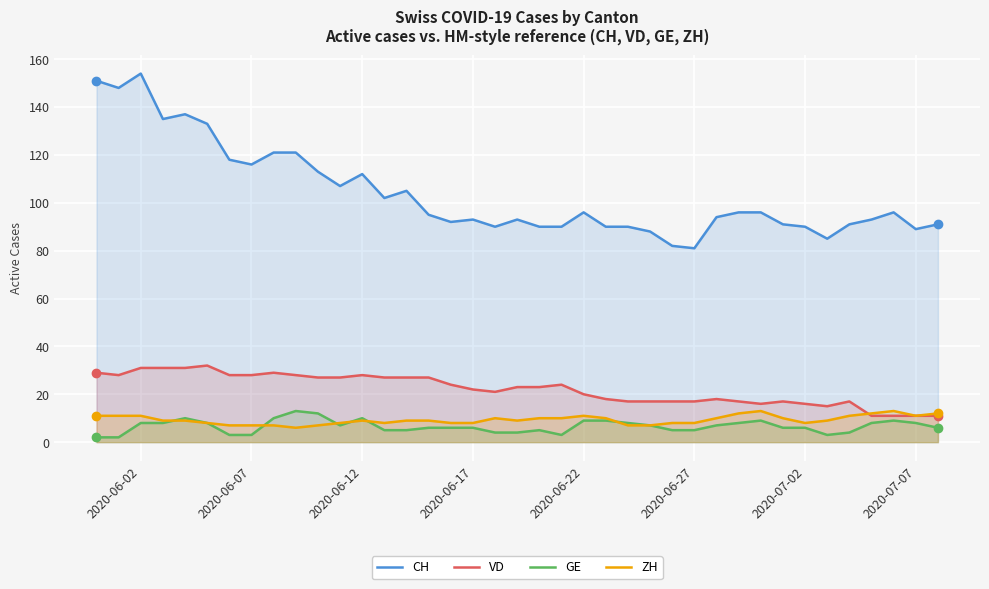

True or false: GE and VD cross at least once.

False